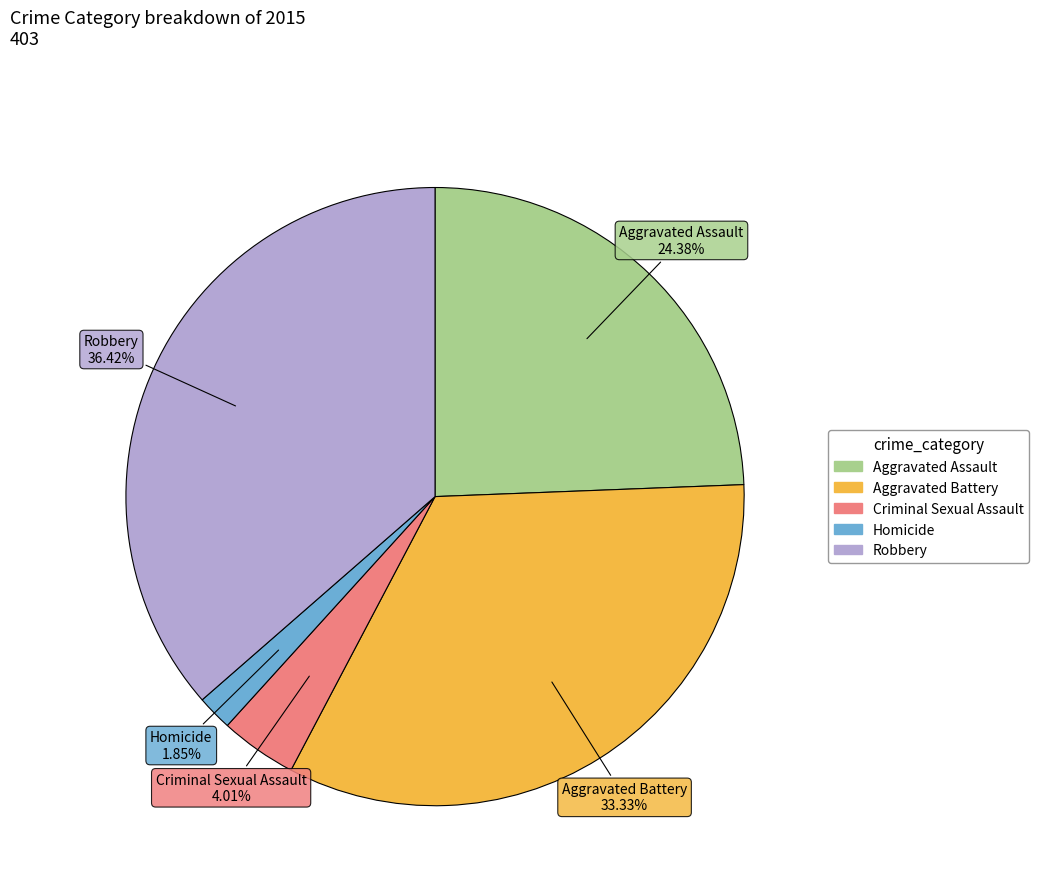

Does any single category account for the majority?

No